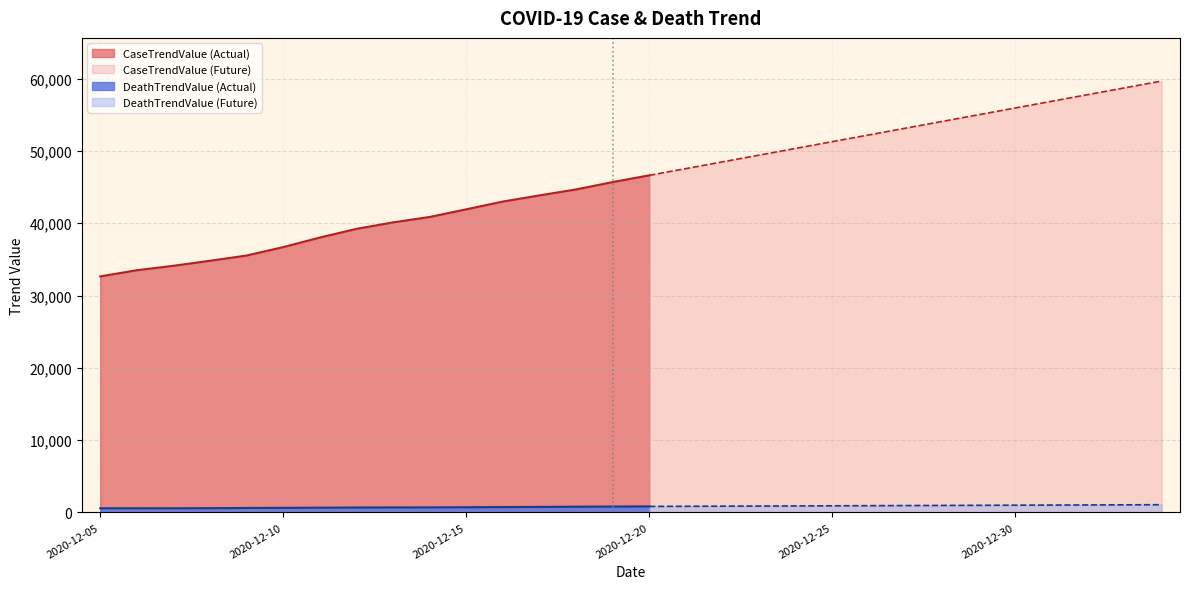

What is the value of the DeathTrendValue point at the 23rd from the left?

951